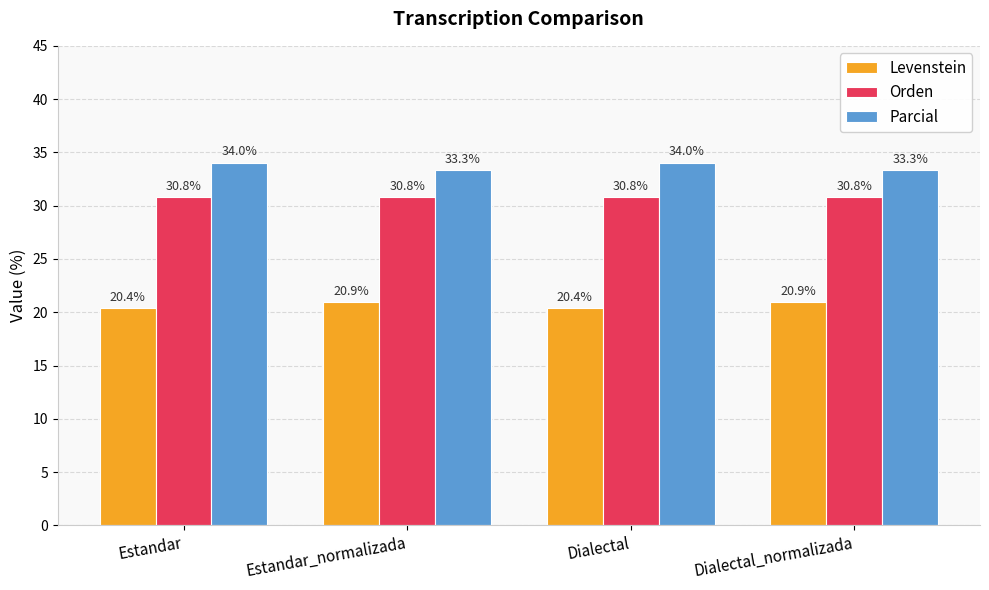

Reading left to right, what are all the values shown in this chart?

Levenstein: 20.4	20.9	20.4	20.9
Orden: 30.8	30.8	30.8	30.8
Parcial: 34.0	33.3	34.0	33.3